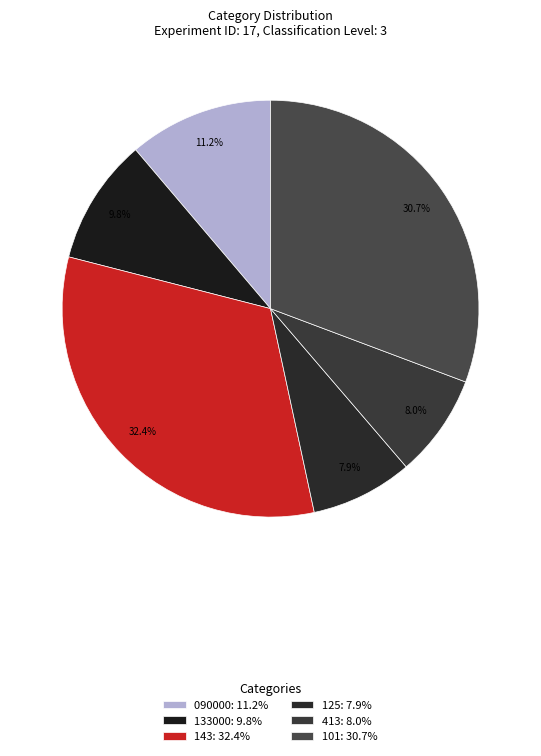

Approximately how many times larger is the value at 143 compared to 413?

4.0